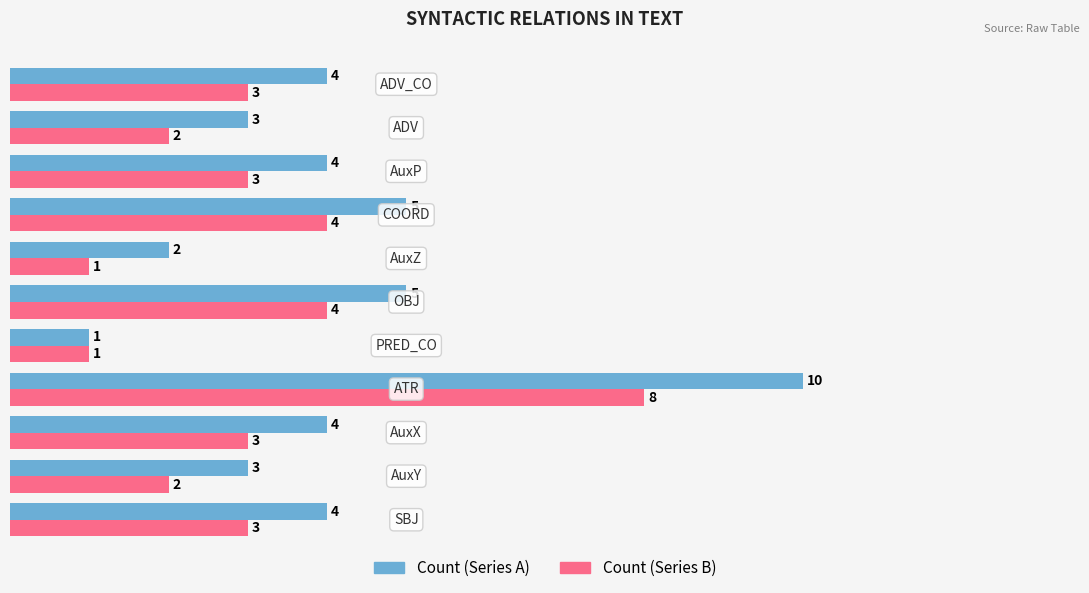

What is the maximum value shown in the chart?

10